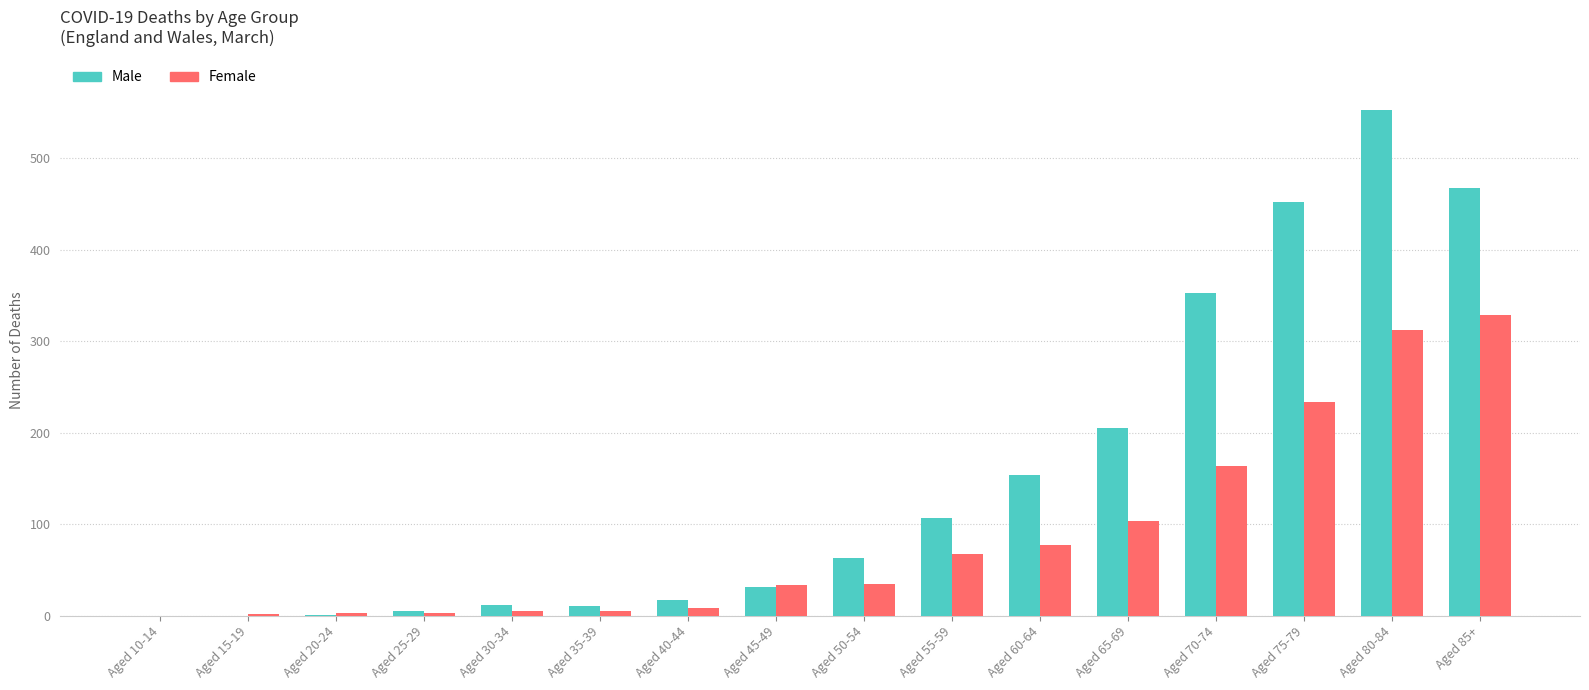

What is the maximum value shown in the chart?

553